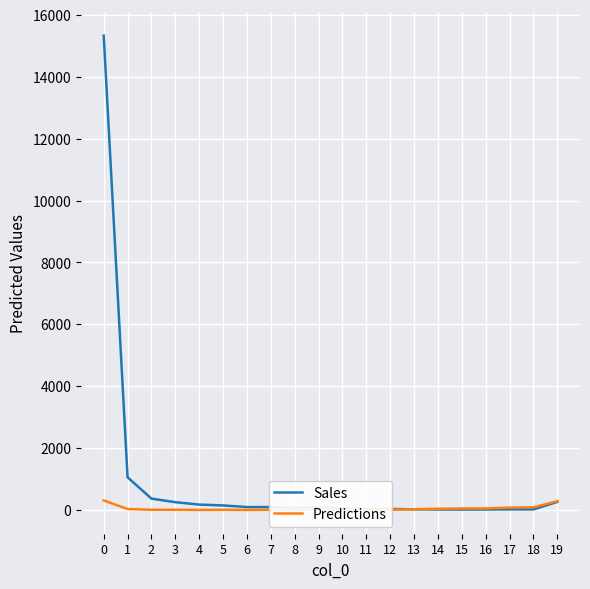

Is it true that Predictions equals 8 at 2?

True